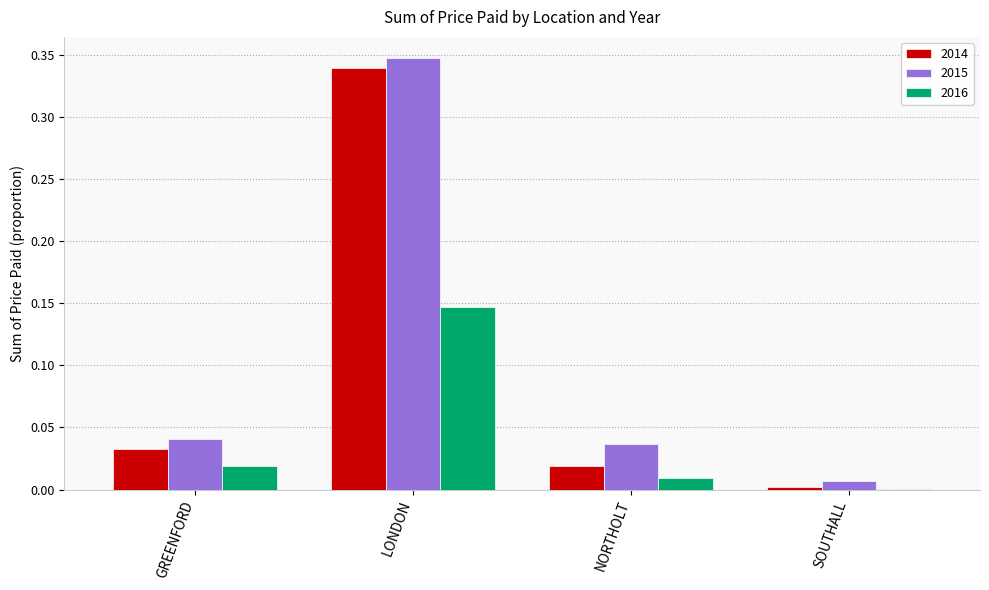

At which category is the sum across all series the highest?

LONDON